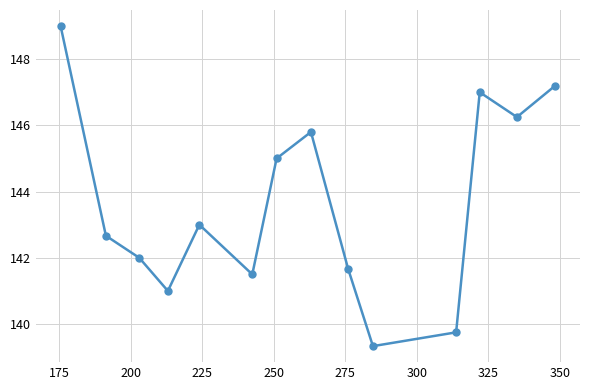

True or false: there are more than 0 points higher than both neighbors.

True